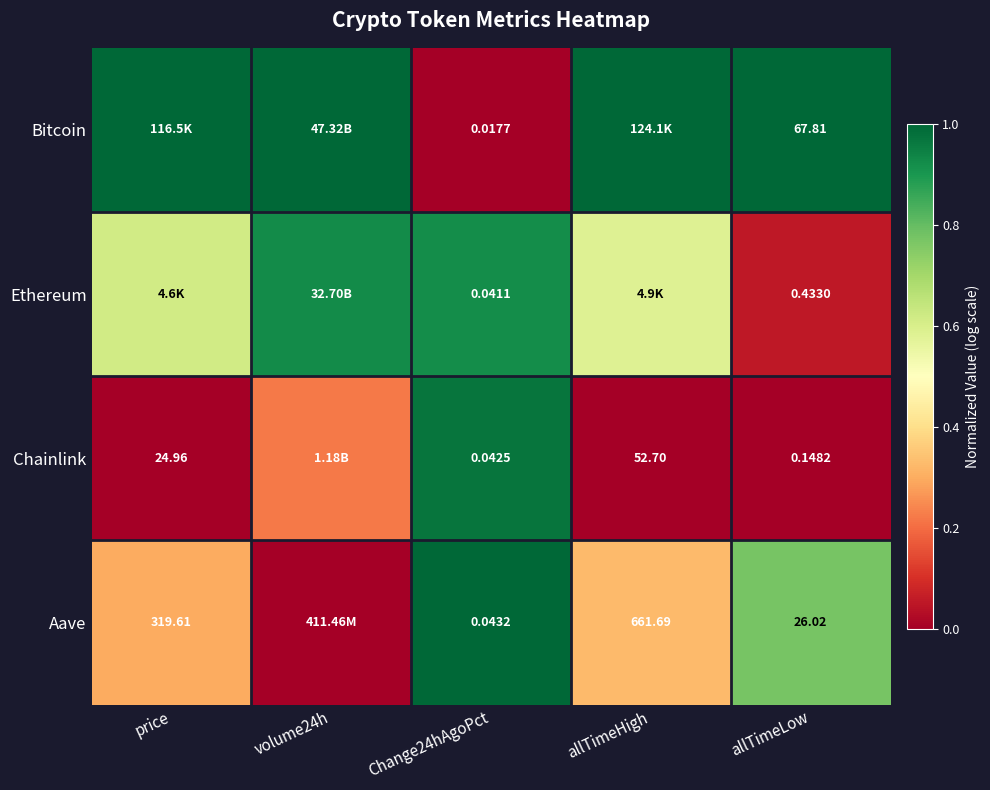

How many series are shown in this chart?

4